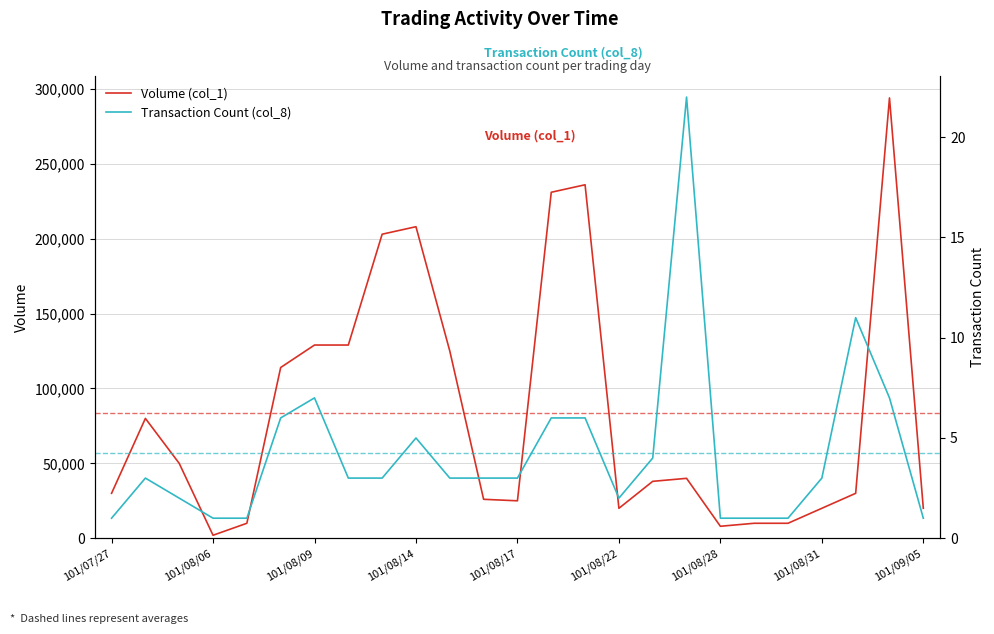

Read the Volume (col_1) value at 14.

236000